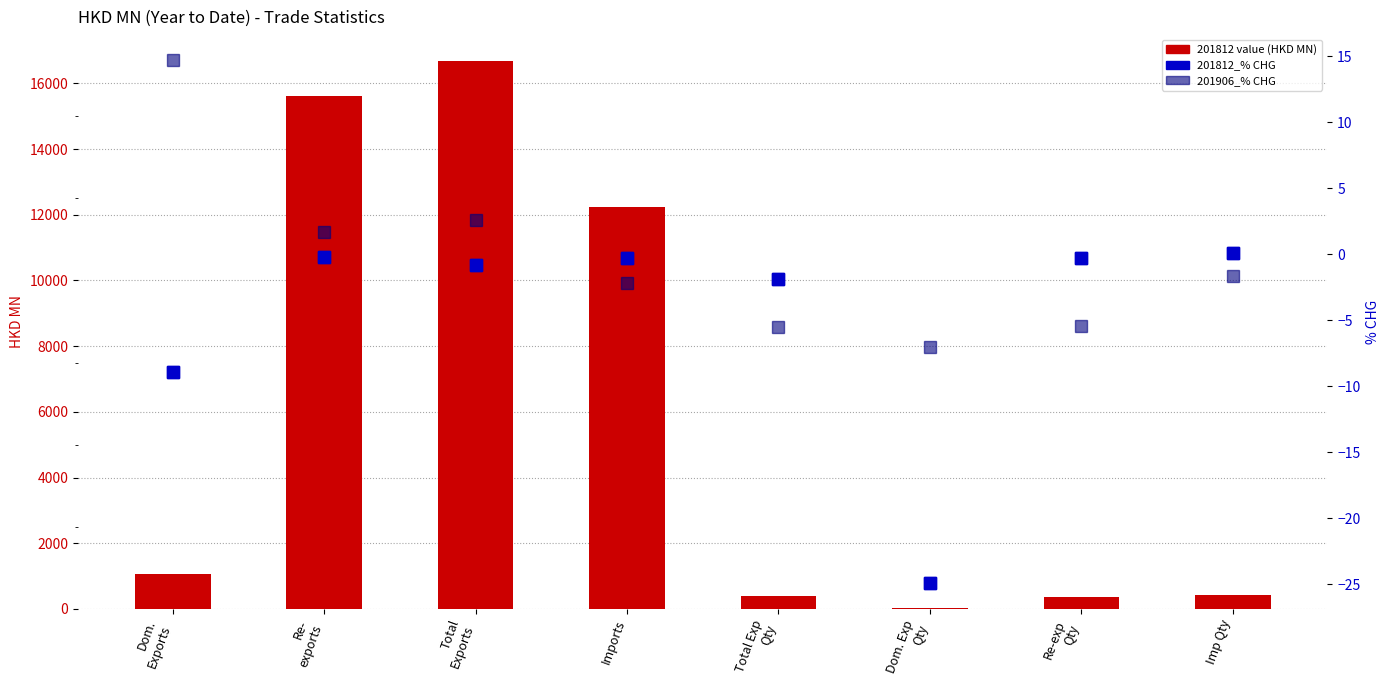

The value of 201812 (HKD MN) at Total
Exports is 16665.1. True or false?

True